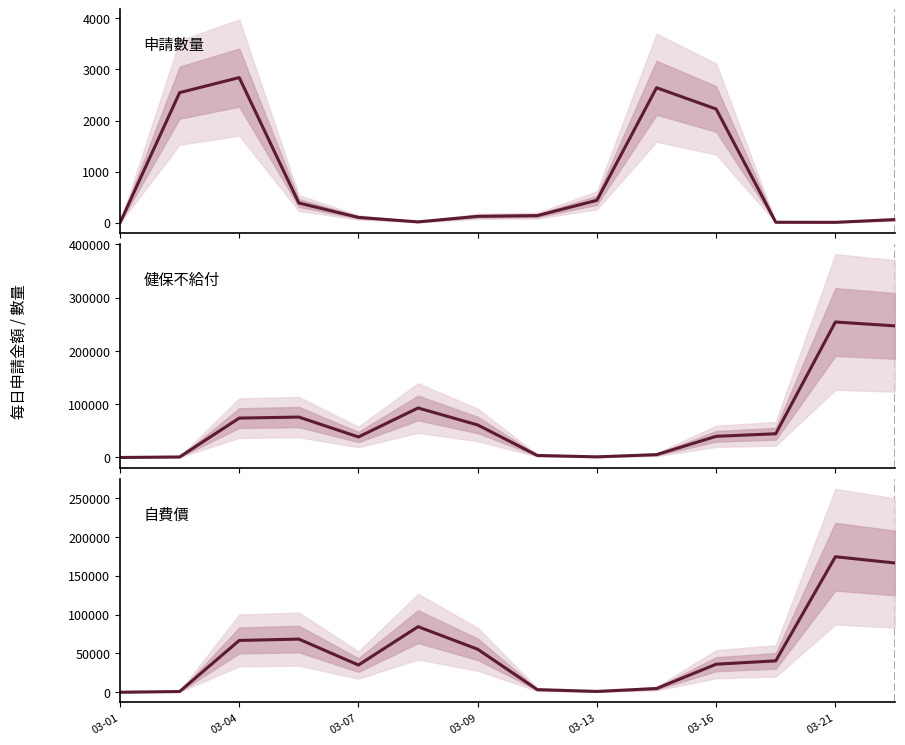

What is the value of the 健保不給付 point at the 10th from the left?

5326.5